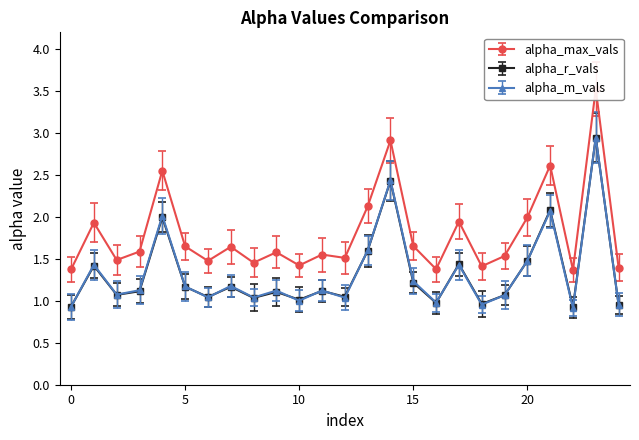

True or false: alpha_r_vals and alpha_max_vals intersect in this chart.

False